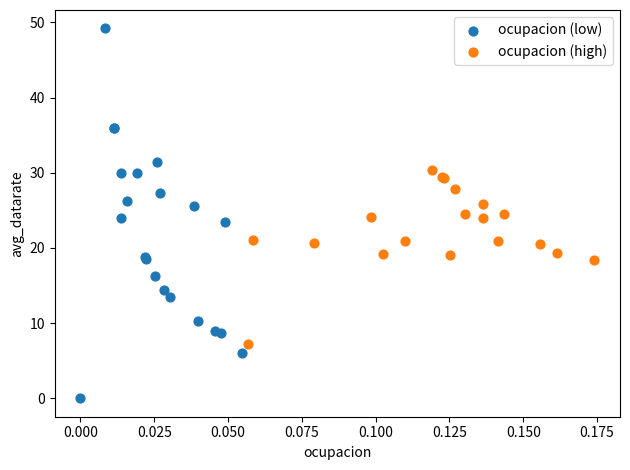

Which series reaches the minimum Y coordinate?

ocupacion (low)